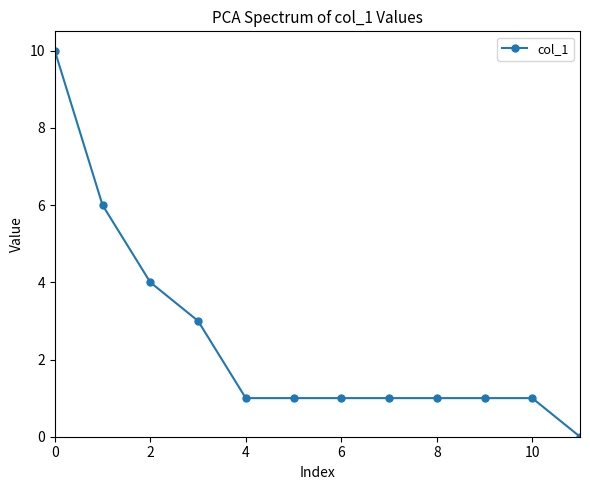

How many distinct data groups are displayed?

1